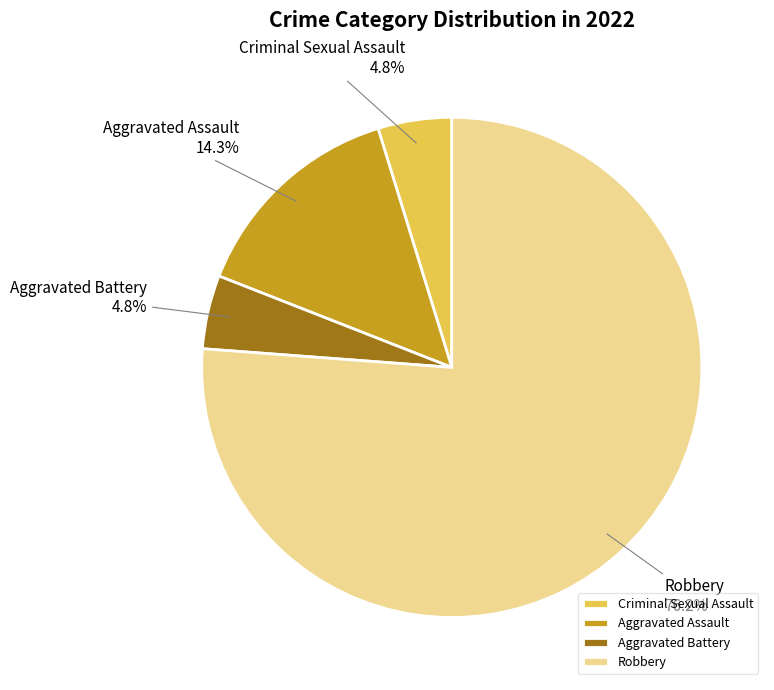

Combined, do Criminal Sexual Assault and Robbery account for over 50%?

Yes